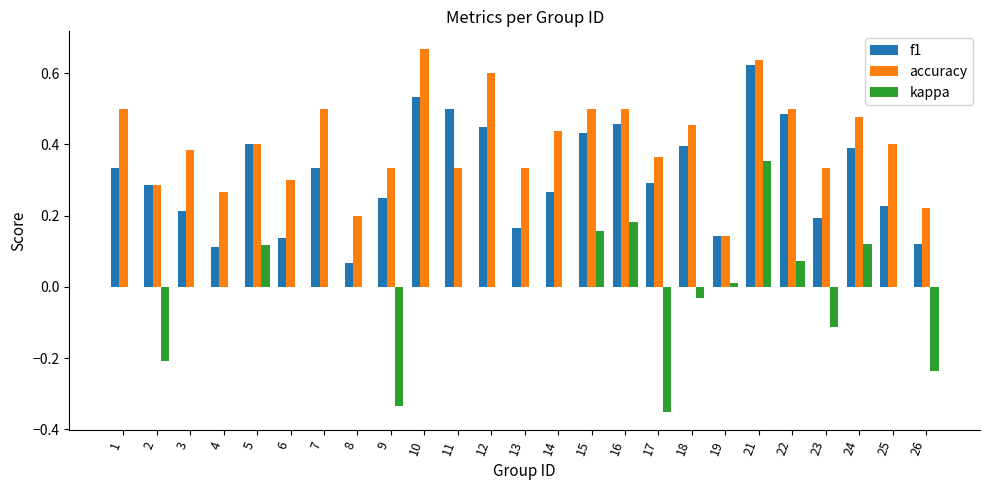

Does the chart contain stacked bars?

No